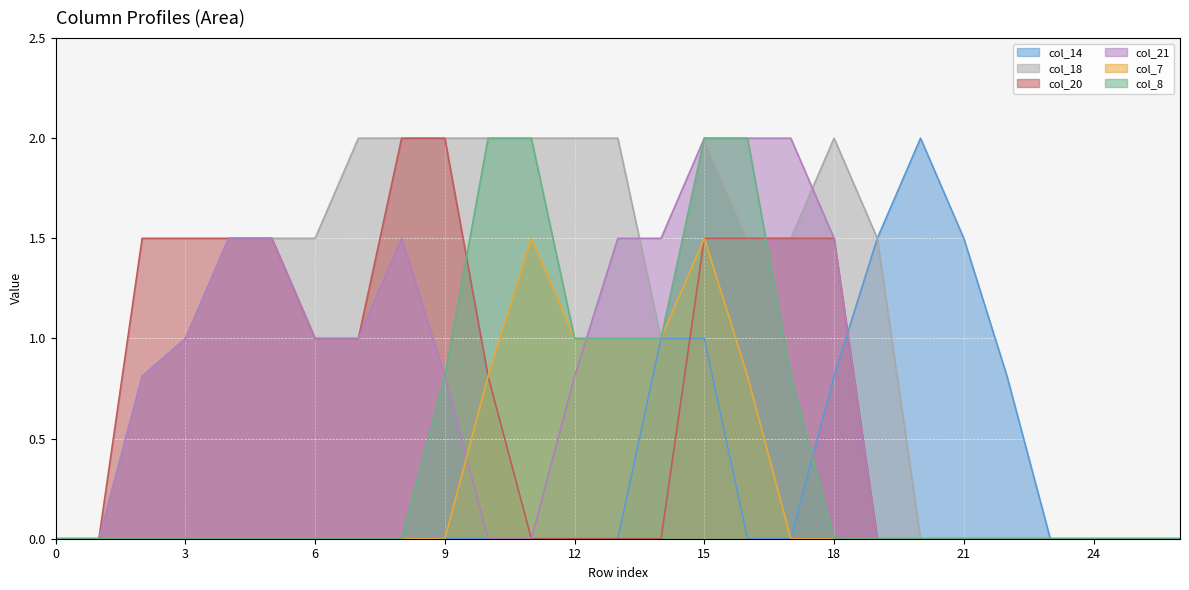

At which category is the sum across all series the highest?

15